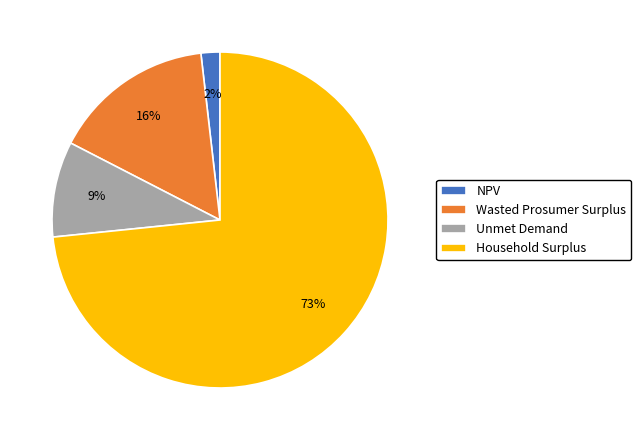

What is the ratio of the value at NPV to the value at Unmet Demand?

0.2